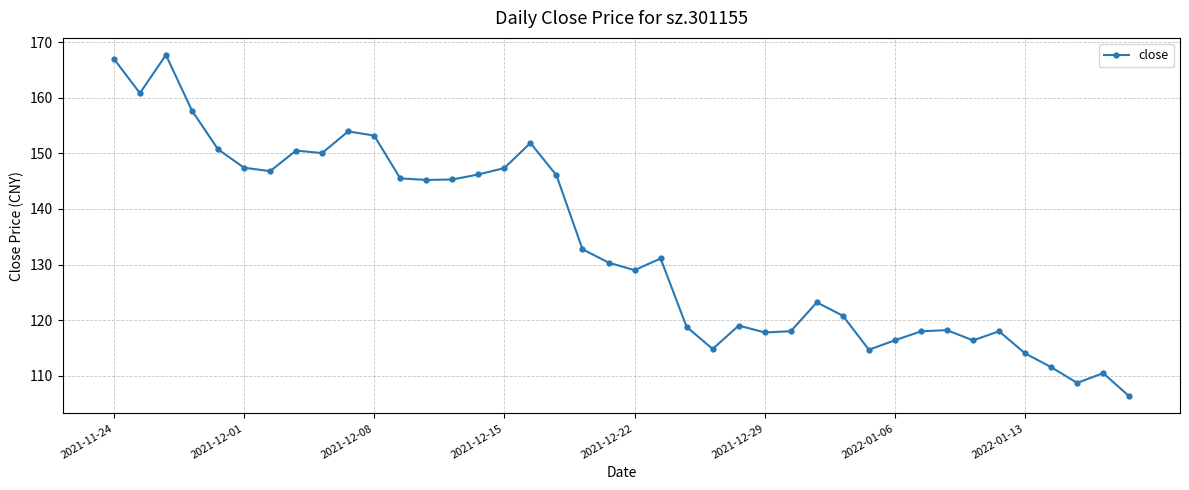

True or false: the data has more than 2 interior local peaks.

True